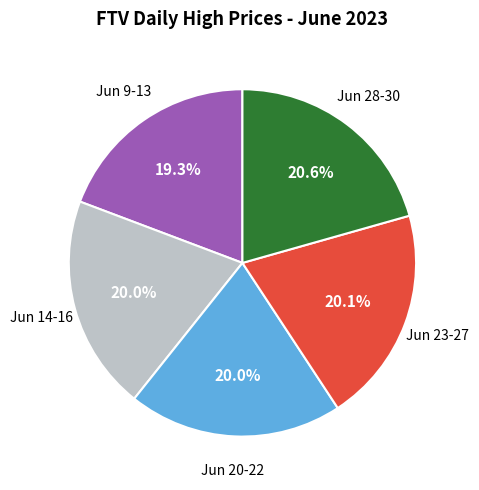

Does any single category account for the majority?

No